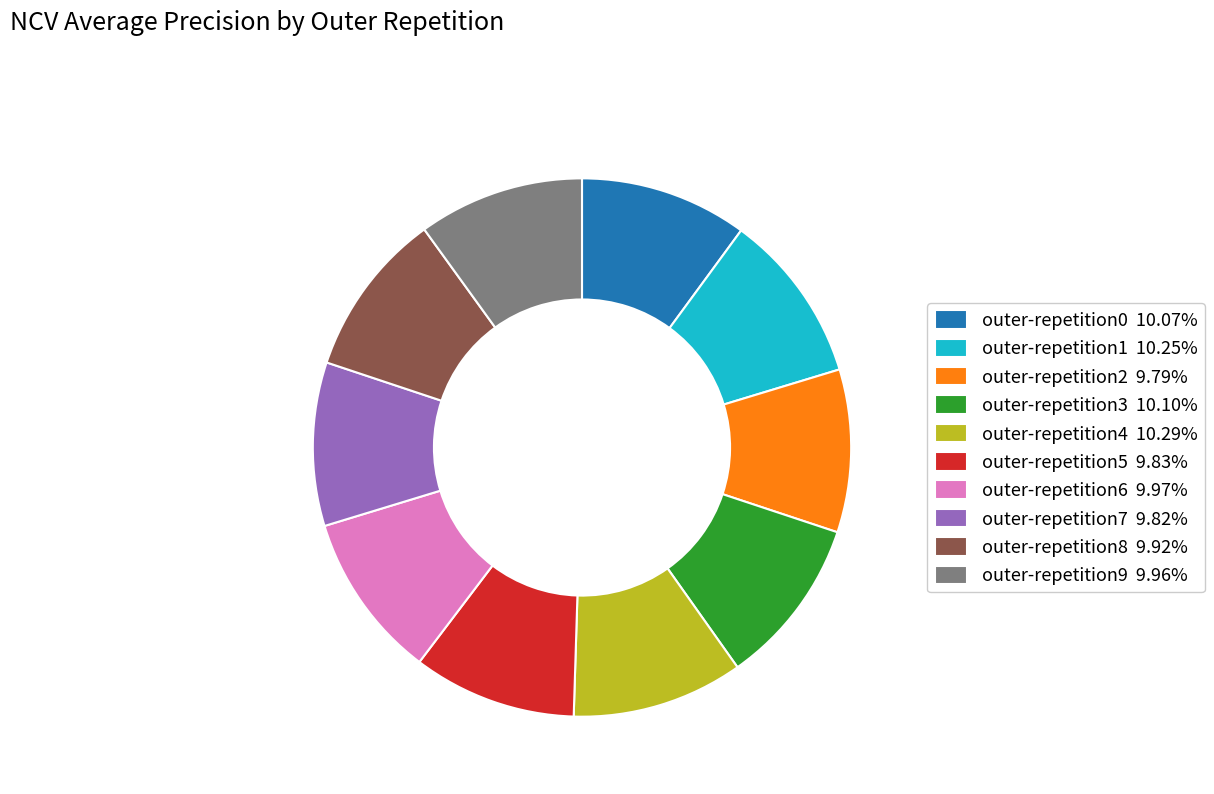

Is outer-repetition2 the majority of the pie?

No